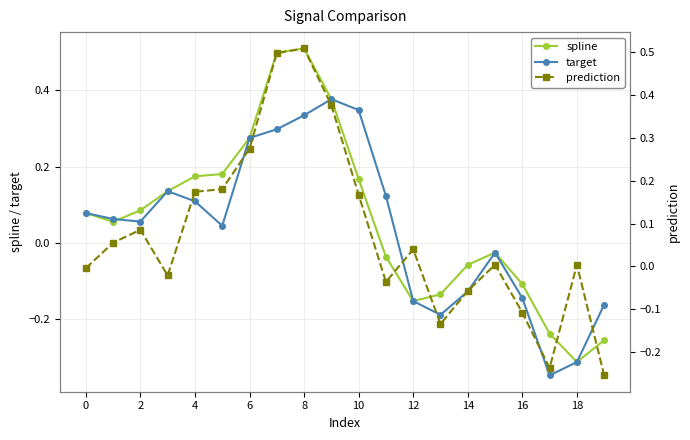

How many data points in spline are less than 0?

9